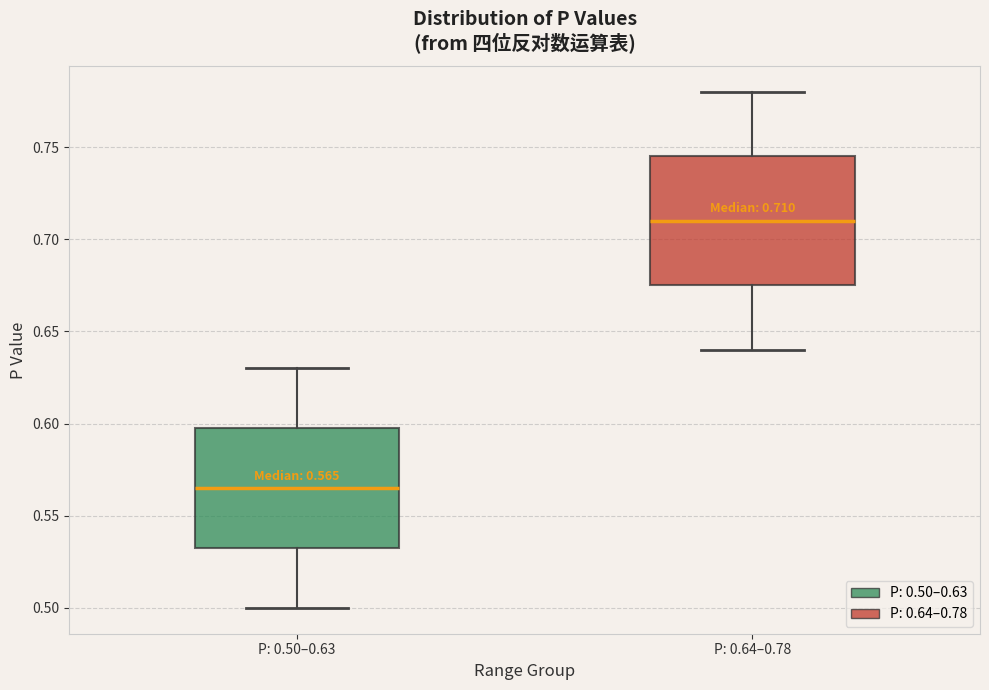

Which box is the tallest, from its lower edge to its upper edge?

P: 0.64–0.78